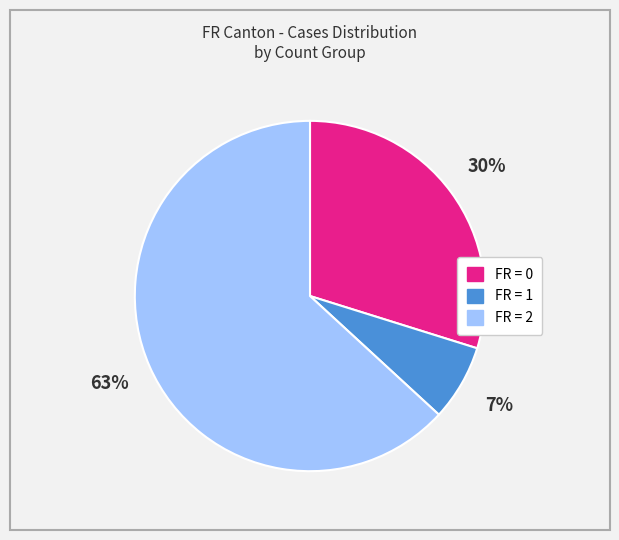

To the nearest percent, what is the difference between the largest and smallest slice percentages?

56%